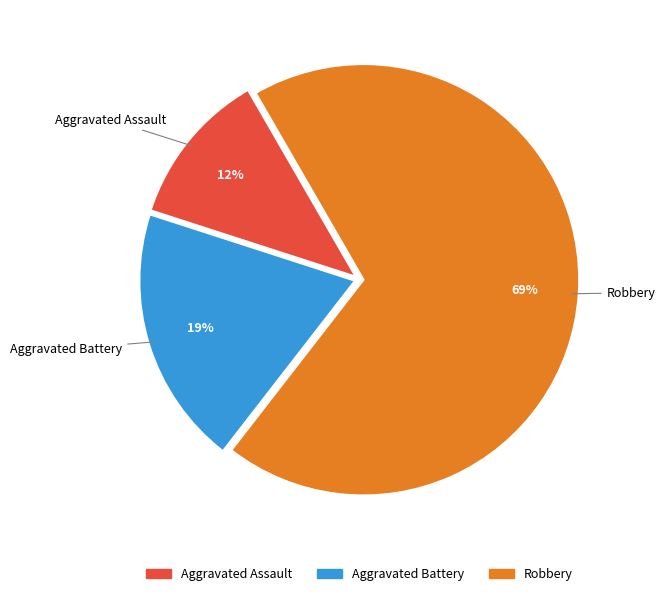

How many segments does this pie chart have?

3